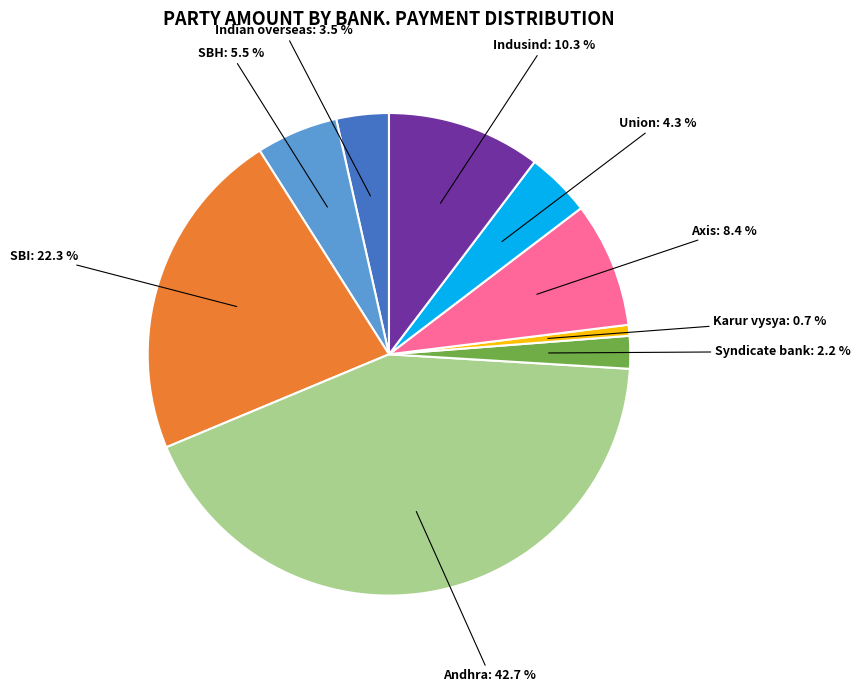

Does any single category account for the majority?

No